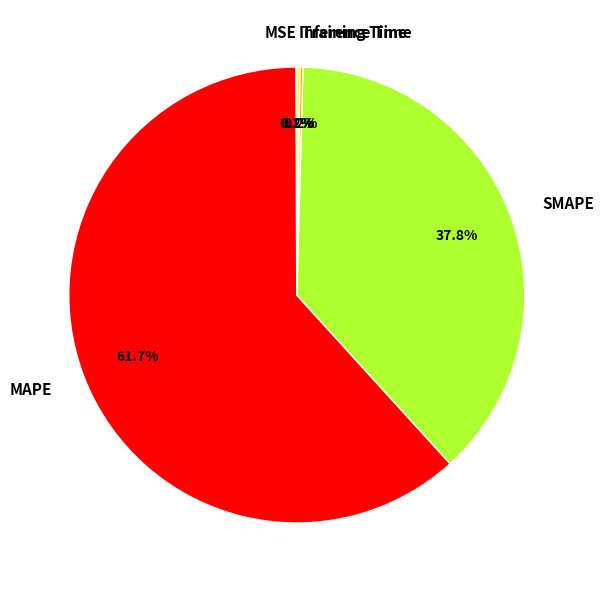

What is the largest slice in the pie chart?

MAPE